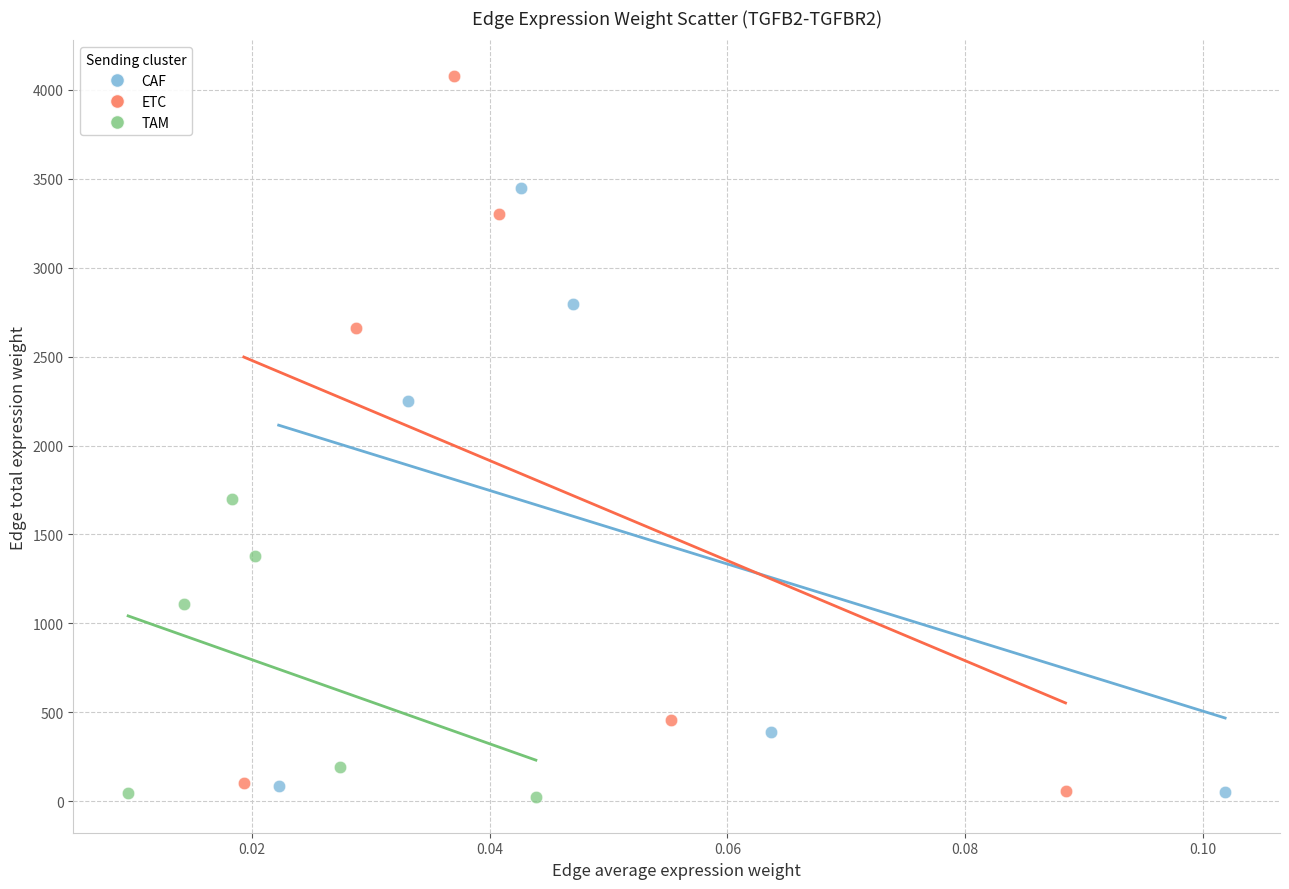

Which series reaches the maximum Y coordinate?

ETC